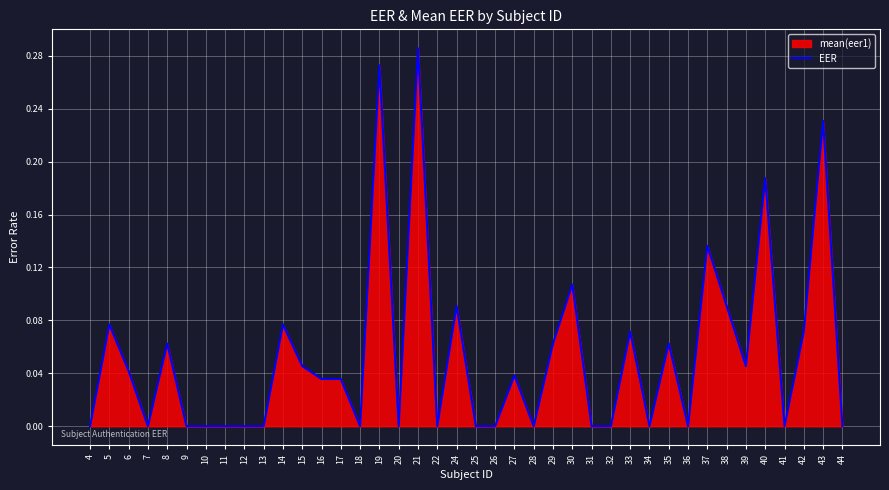

What is the difference between the maximum and second lowest values?

0.3